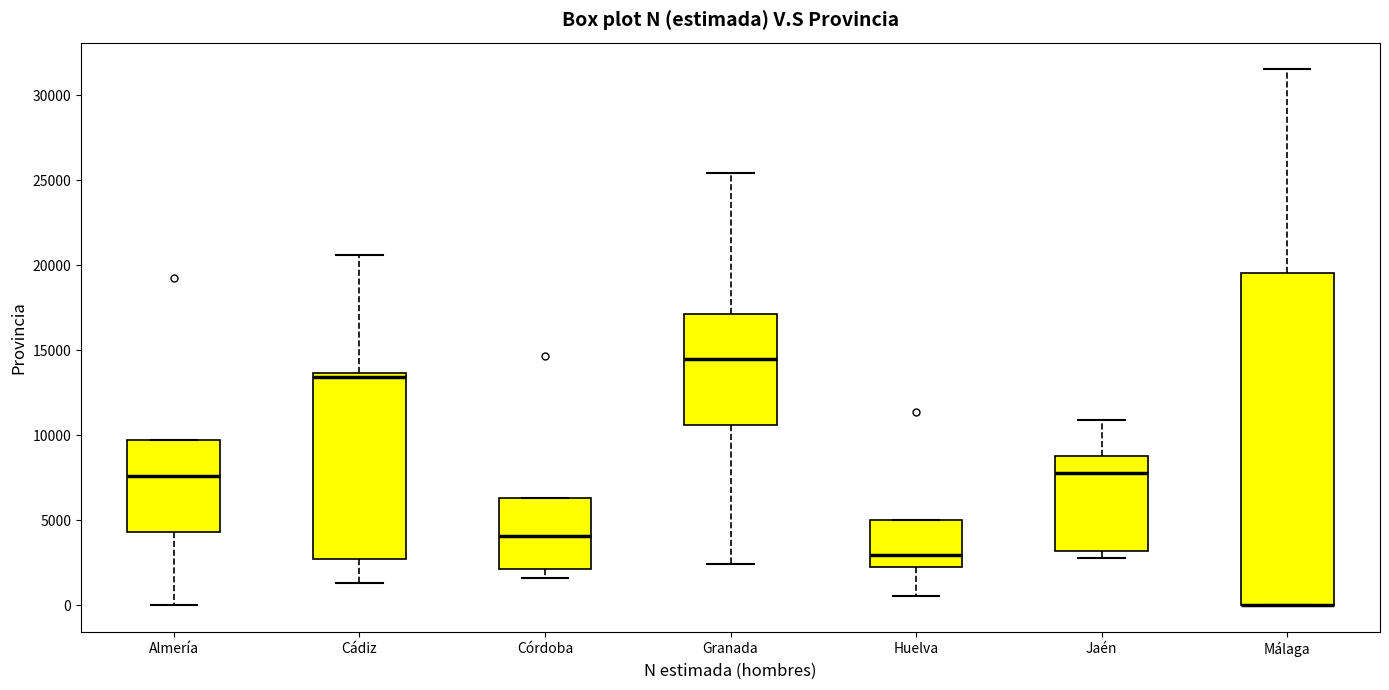

Reading left to right, transcribe this box plot: for each box, give where its median line is, the range the box spans, and where its two whiskers end, as read against the y-axis. The values are not printed on the chart, so give them approximately, as read against the axis.

Almería: median 7500, box 4500 to 9500, whiskers 0 to 9500
Cádiz: median 13500 (just below the box's upper edge), box 2500 to 13500, whiskers 1500 to 20500
Córdoba: median 4000, box 2000 to 6500, whiskers 1500 to 6500
Granada: median 14500, box 10500 to 17000, whiskers 2500 to 25500
Huelva: median 3000, box 2000 to 5000, whiskers 500 to 5000
Jaén: median 8000, box 3000 to 9000, whiskers 3000 (just below the box's lower edge) to 11000
Málaga: median 0 (drawn on the box's lower edge), box 0 to 19500, whiskers 0 to 31500